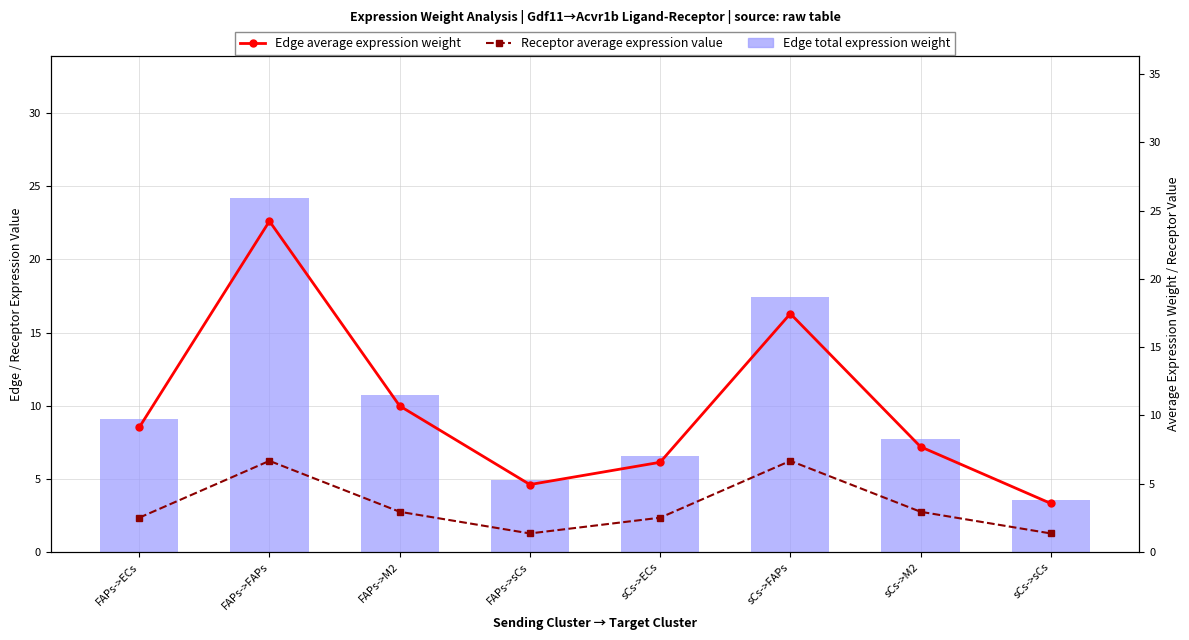

What is the total value across all series at FAPs->FAPs?

55.1